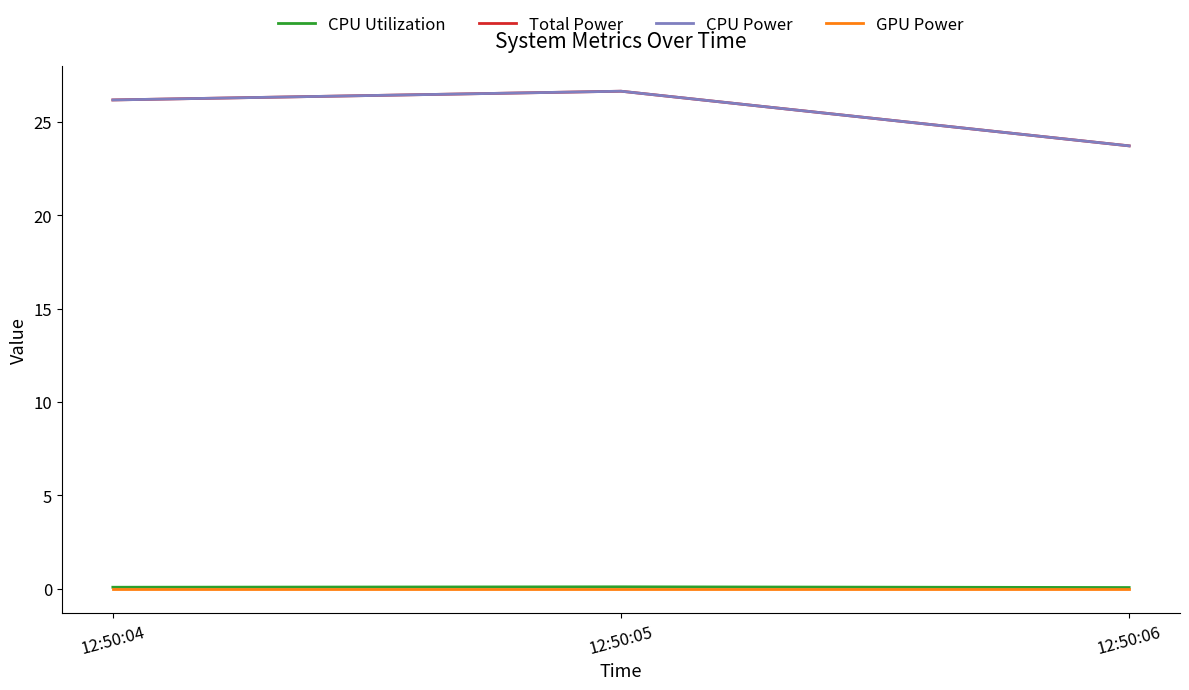

Does the chart display data point markers on the line(s)?

No